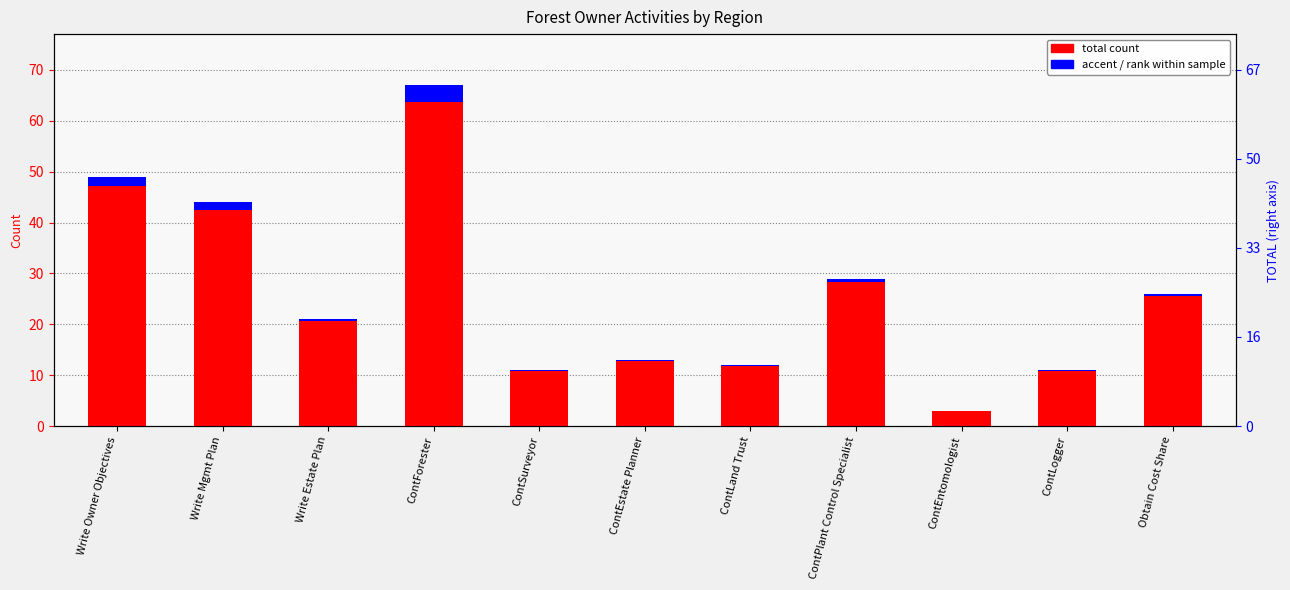

Which series has the largest total across all categories?

TOTAL count